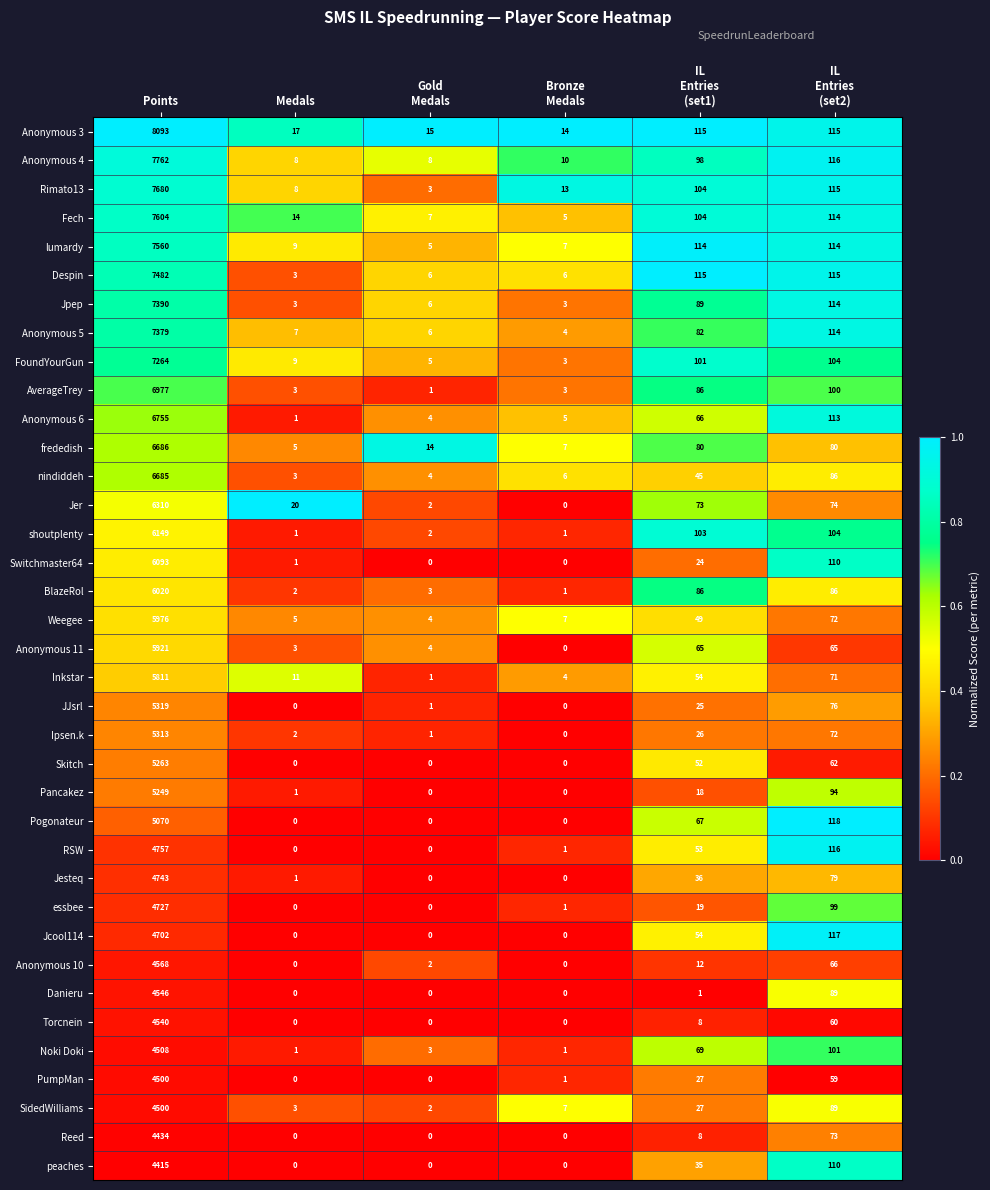

How many categories are shown in the chart?

6